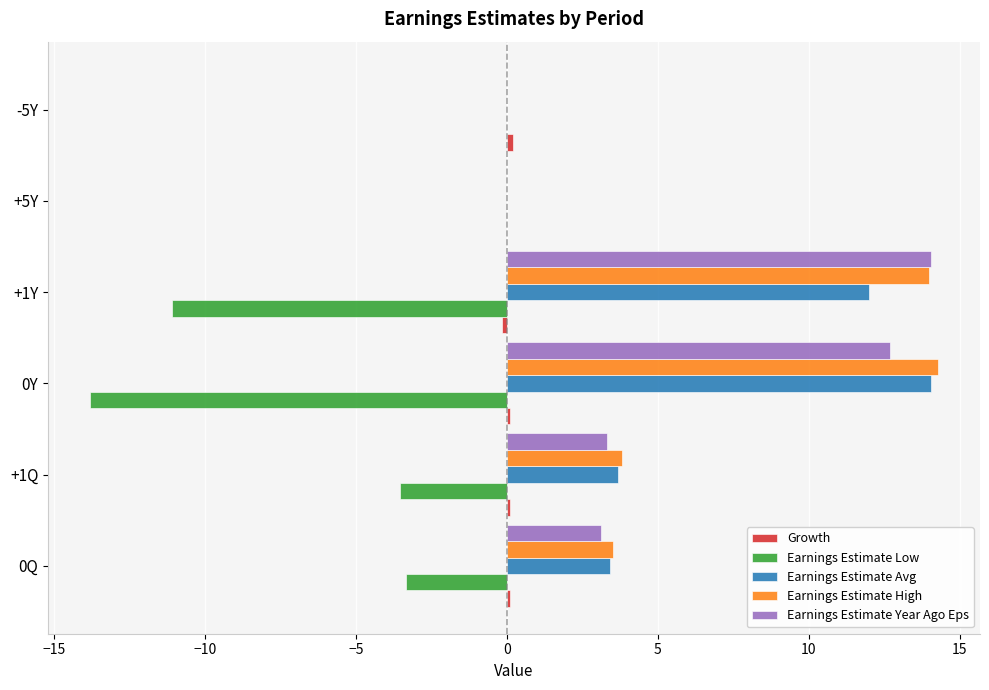

What is the highest value of the Earnings Estimate Year Ago Eps series?

14.0